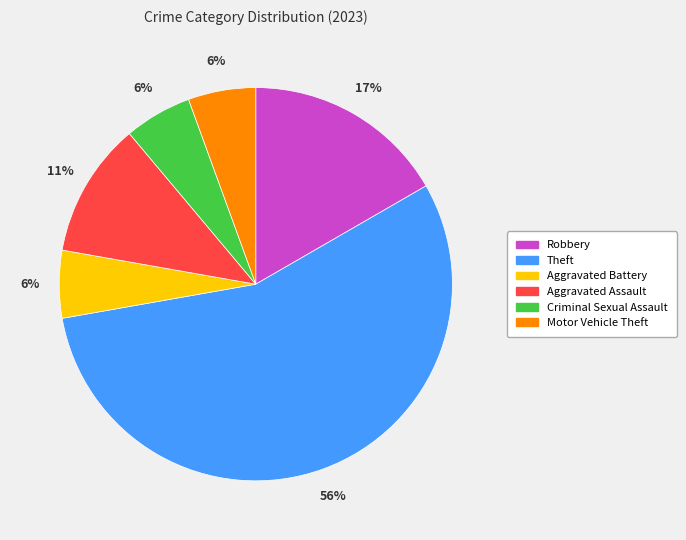

To the nearest percent, what is the difference between the Aggravated Assault and Theft slice percentages?

44%